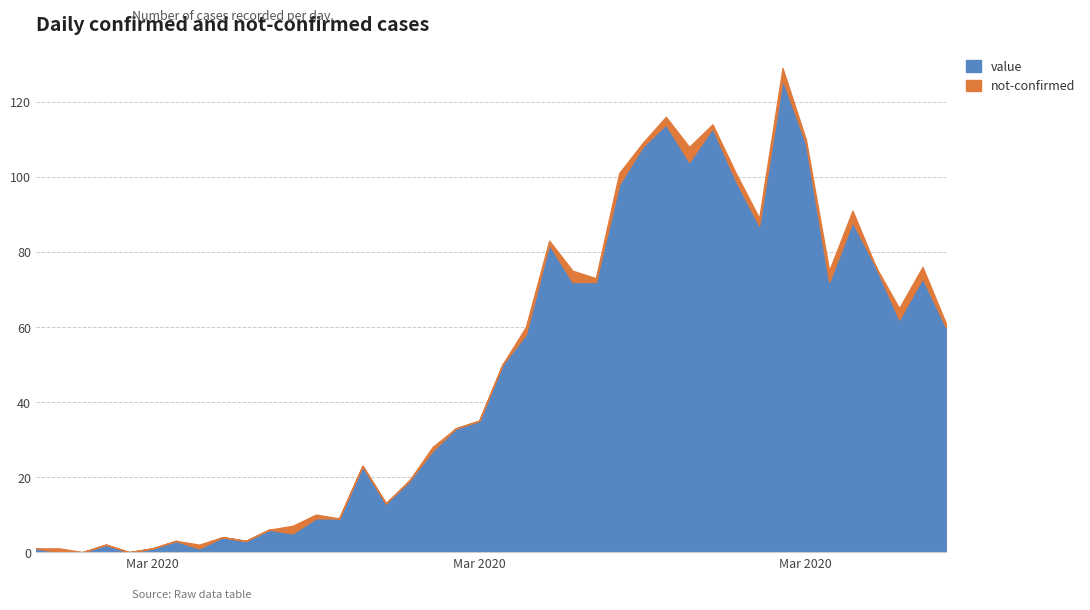

Which has a higher value, 2020-03-19 or 2020-03-31?

2020-03-31